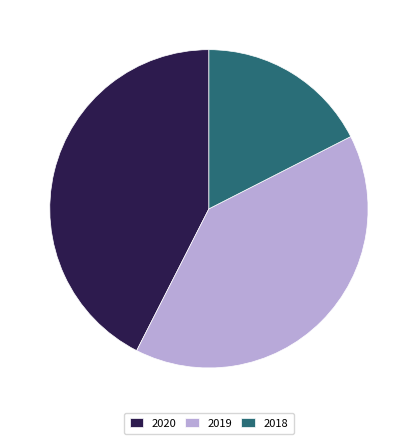

Is there any slice that represents more than half of the pie?

No